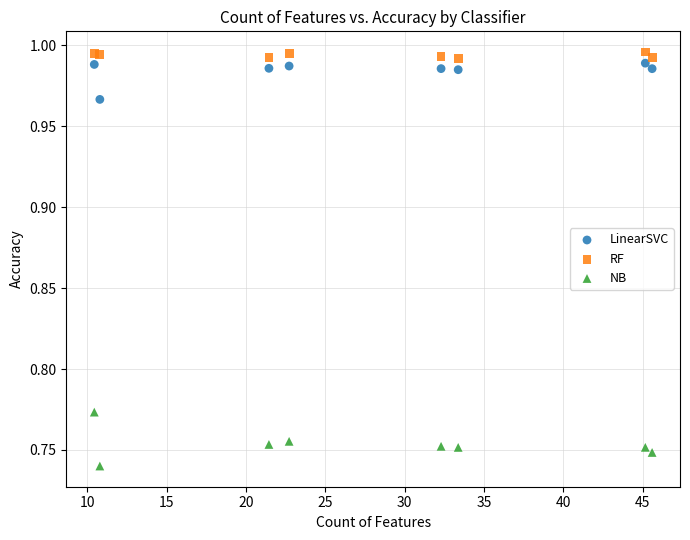

What is the X range (max minus min) for the scatter plot?

35.1